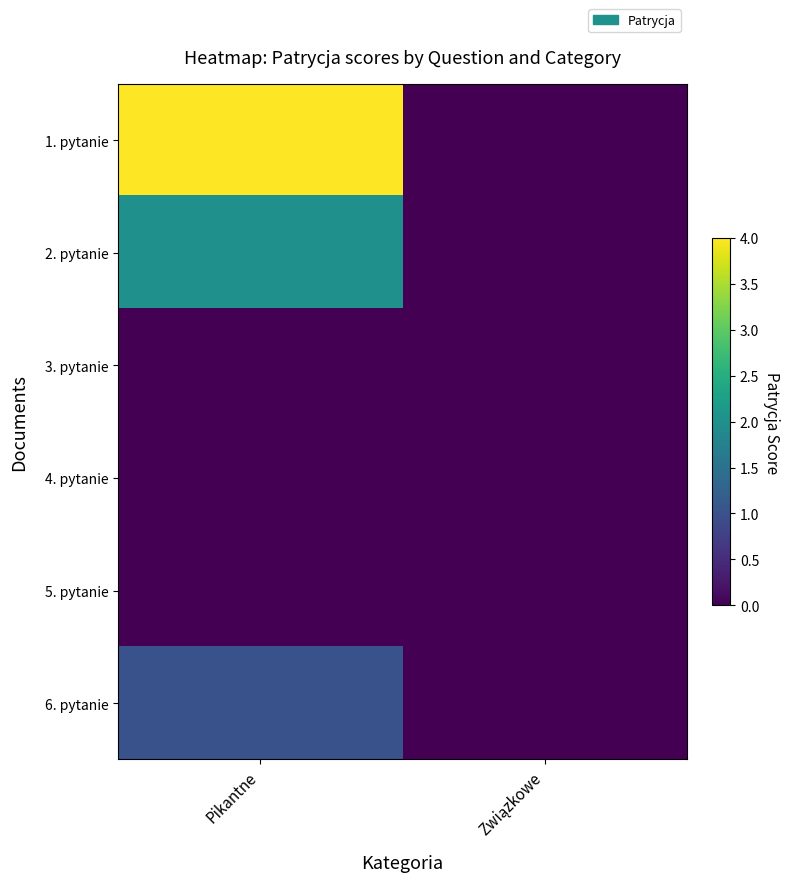

At which category is the sum across all series the highest?

Pikantne